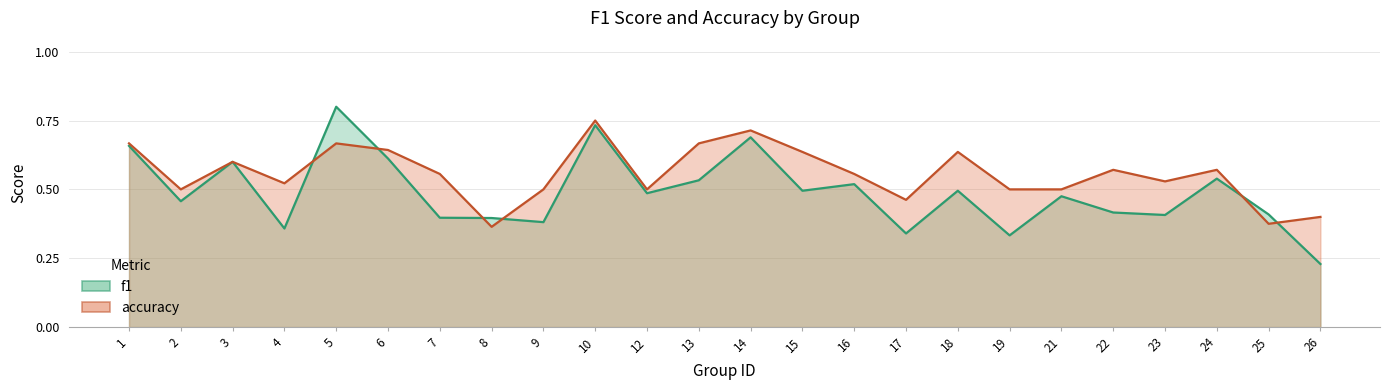

How many lines are shown in the chart?

2